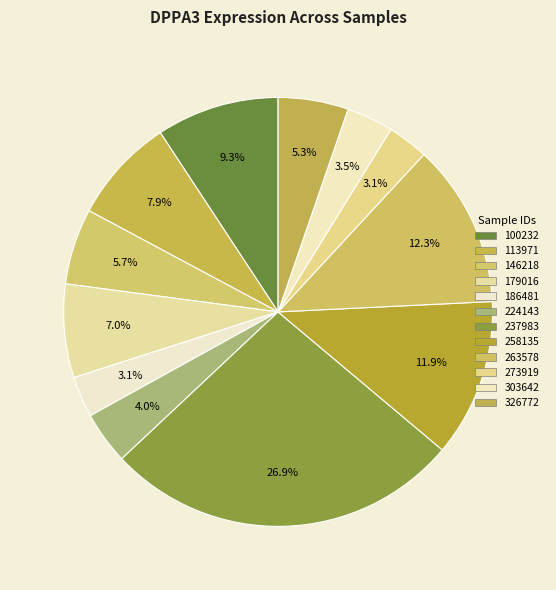

True or false: 146218 accounts for 19% of the total.

False